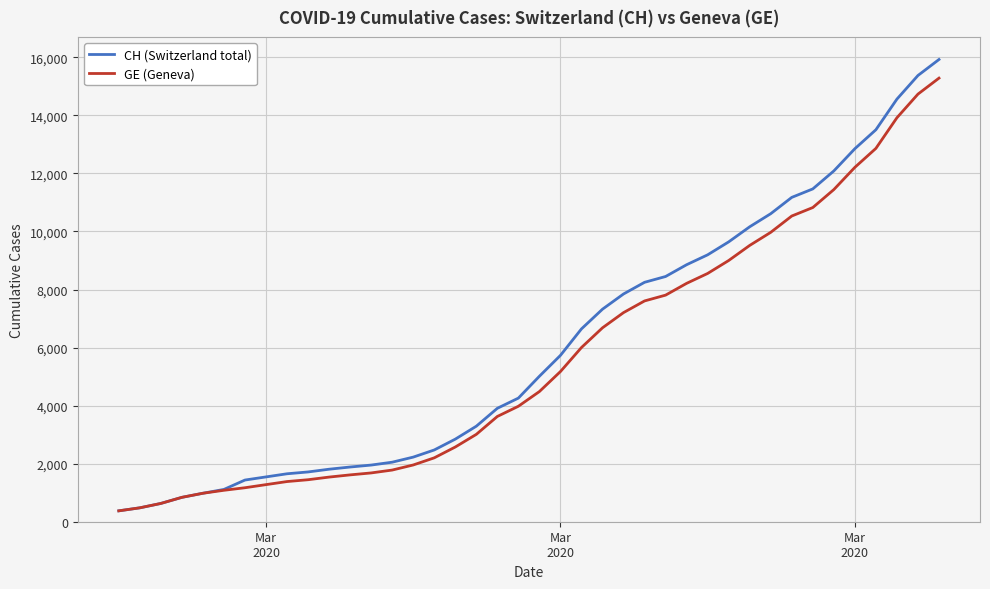

What is the highest value of the GE (Geneva) series?

15284